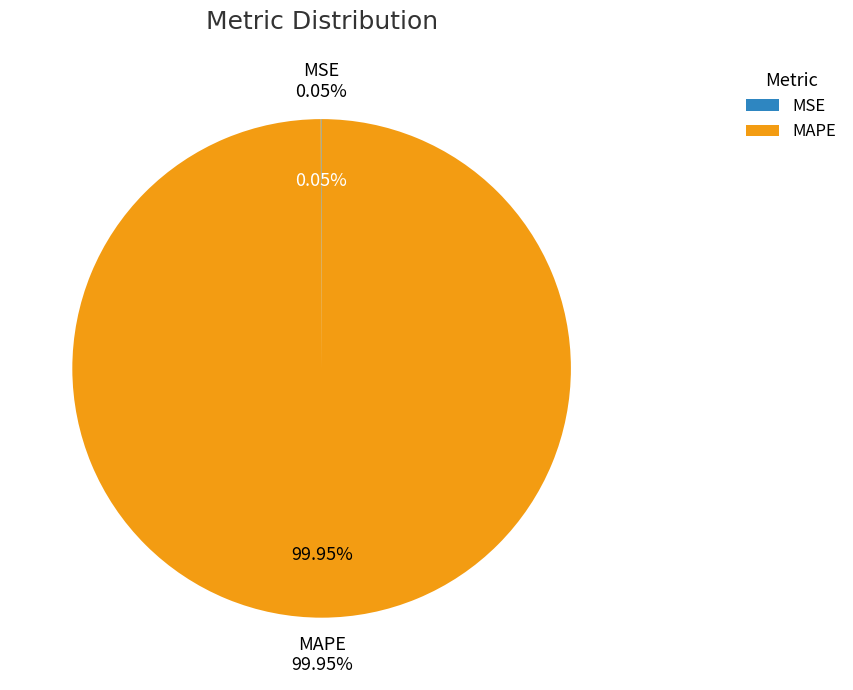

Count the number of slices in the pie.

2